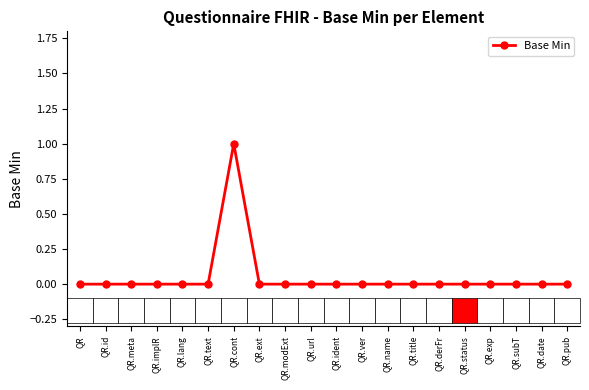

What is the label of the 6th point from the right?

QR.derFr